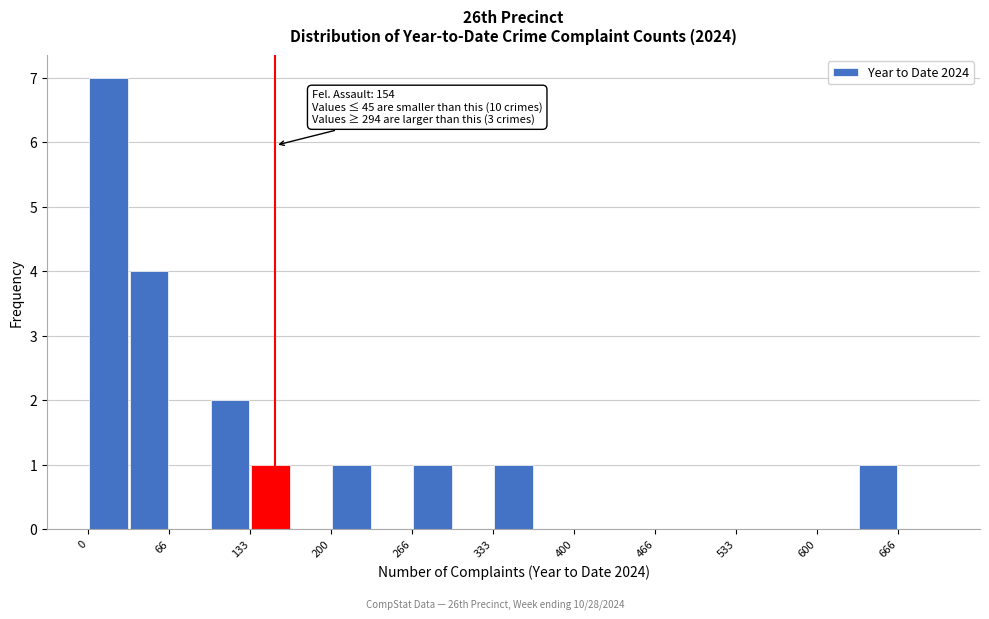

Around what value on the x-axis is the tallest bar? Give the approximate position of its centre, as read against the axis.

20